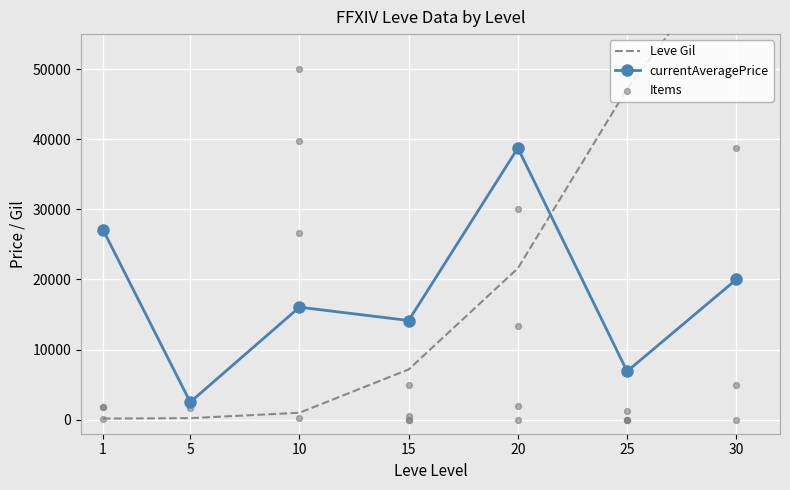

List the labels in order of currentAveragePrice value, smallest first.

5, 25, 15, 10, 30, 1, 20